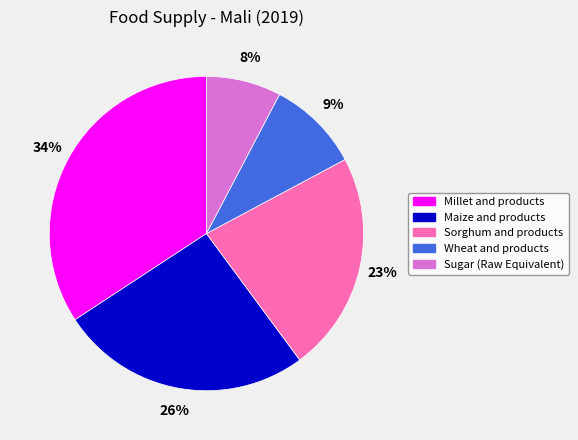

Is Sorghum and products the majority of the pie?

No